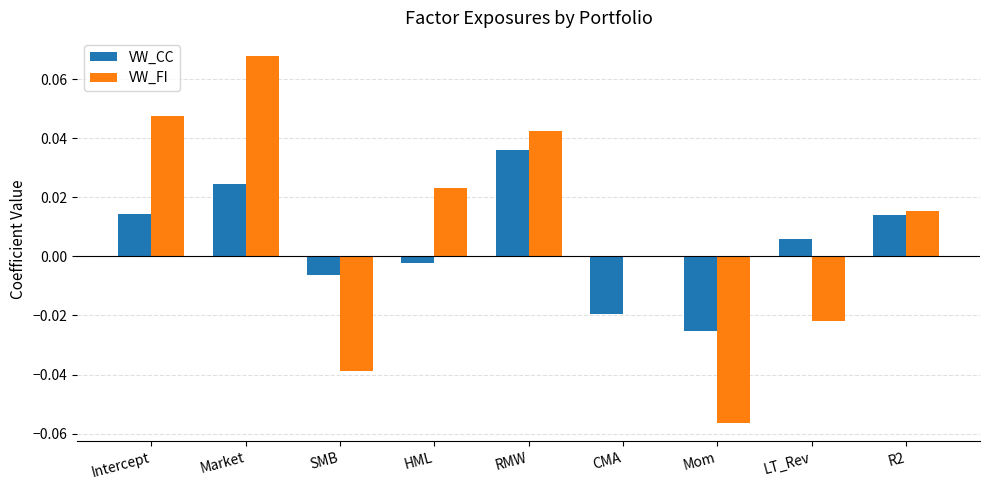

Which series changed the most between Mom and R2?

VW_FI